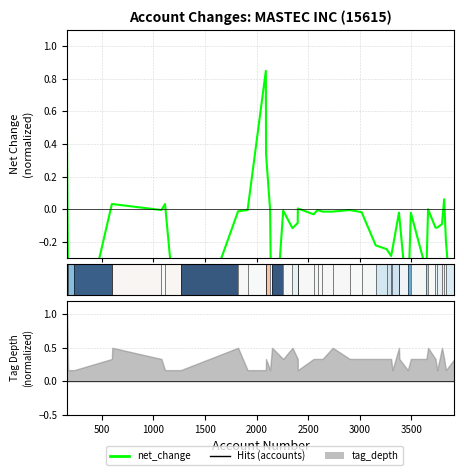

What is the greatest value displayed?

0.8